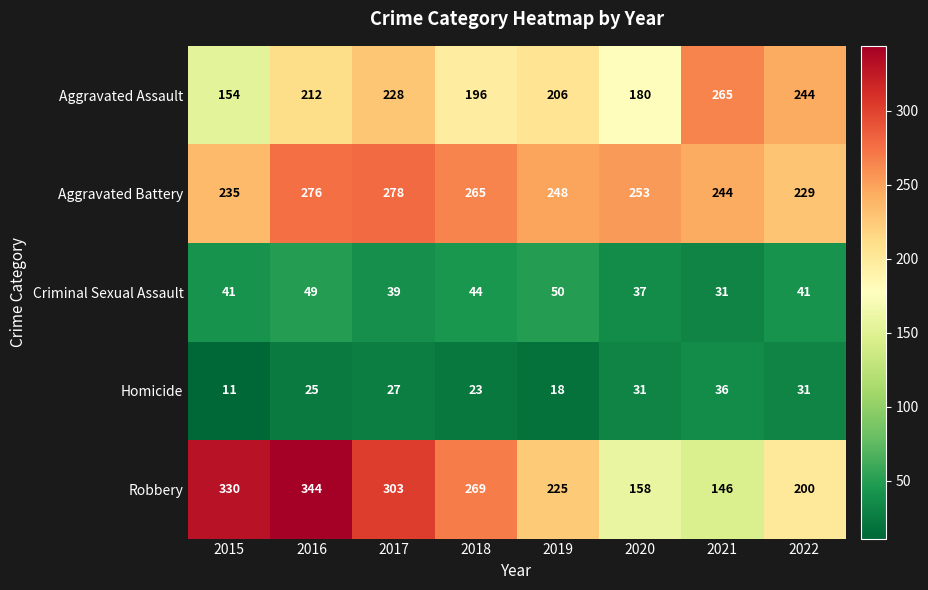

Which label corresponds to the largest value in the chart?

2016